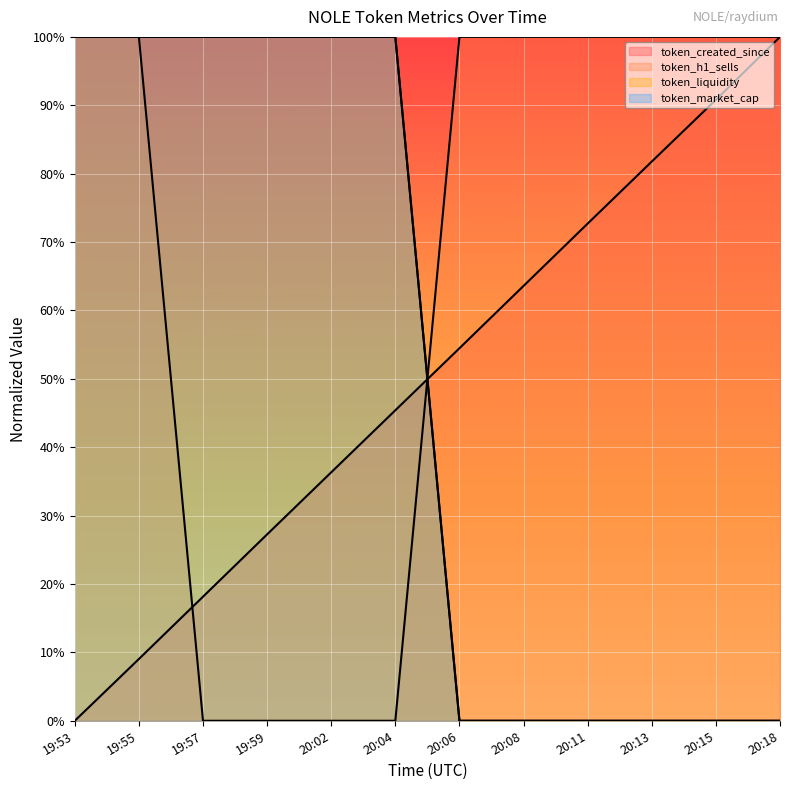

What is the difference between the second highest and minimum values in the token_h1_sells series?

1.0